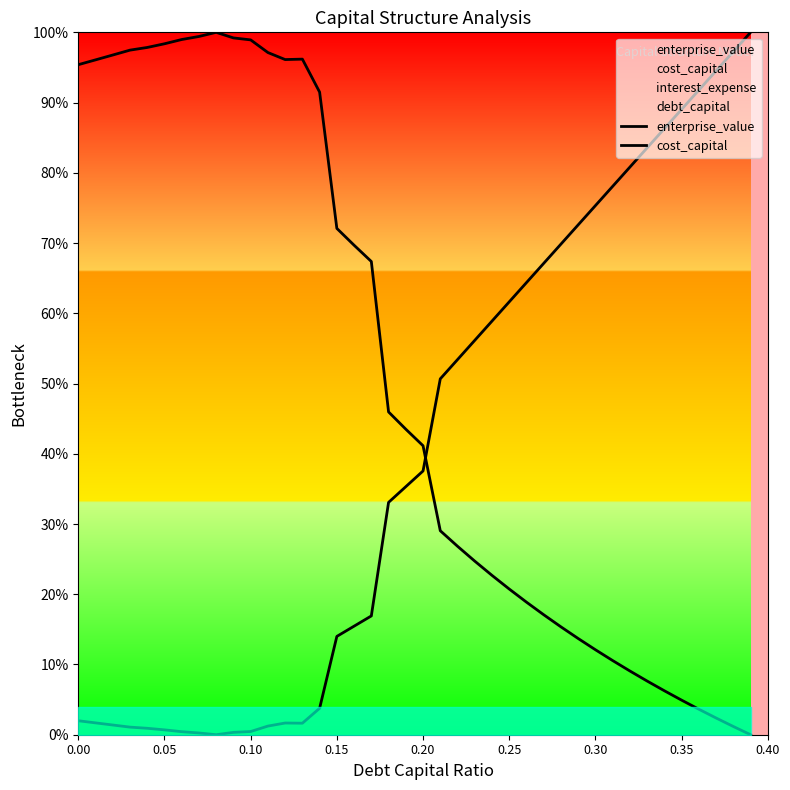

Reading left to right, what are all the values shown in this chart?

enterprise_value: 1.0	1.0	1.0	1.0	1.0	1.0	1.0	1.0	1.0	1.0	1.0	1.0	1.0	1.0	0.9	0.7	0.7	0.7	0.5	0.4	0.4	0.3	0.3	0.2	0.2	0.2	0.2	0.2	0.2	0.1	0.1	0.1	0.1	0.1	0.1	0.0	0.0	0.0	0.0	0.0
cost_capital: 0.0	0.0	0.0	0.0	0.0	0.0	0.0	0.0	0.0	0.0	0.0	0.0	0.0	0.0	0.0	0.1	0.2	0.2	0.3	0.4	0.4	0.5	0.5	0.6	0.6	0.6	0.6	0.7	0.7	0.7	0.8	0.8	0.8	0.8	0.9	0.9	0.9	0.9	1.0	1.0